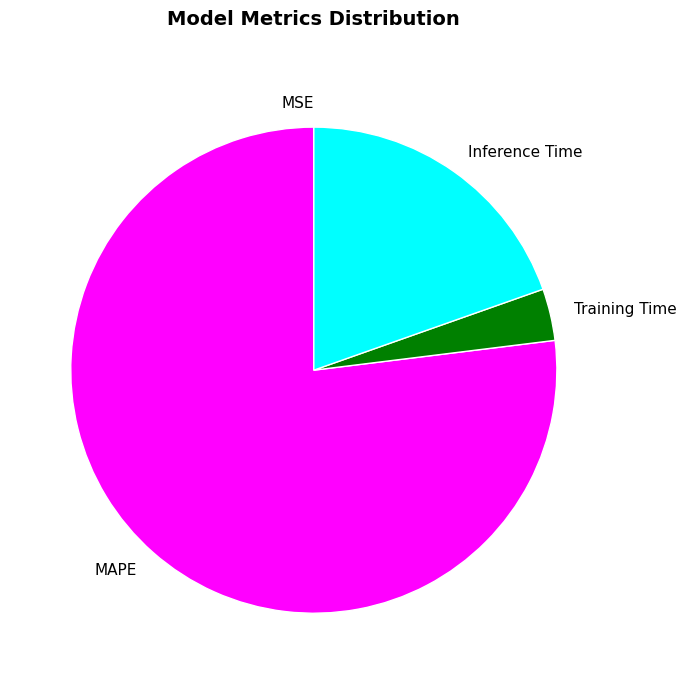

True or false: Training Time accounts for 18% of the total.

False